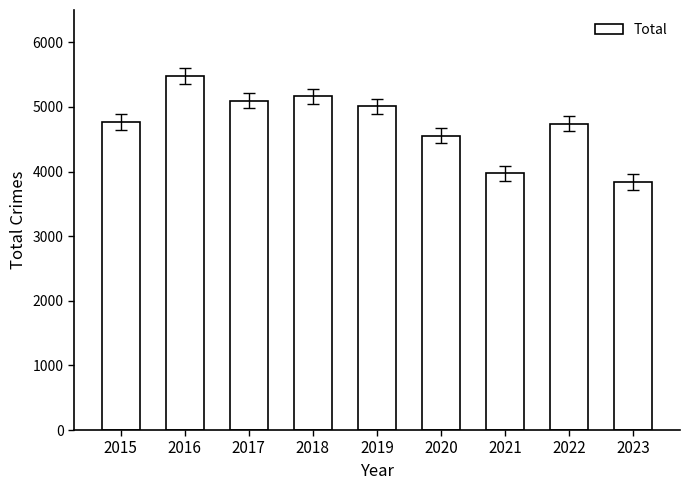

Is it true that the value at 2023 is 2096?

False